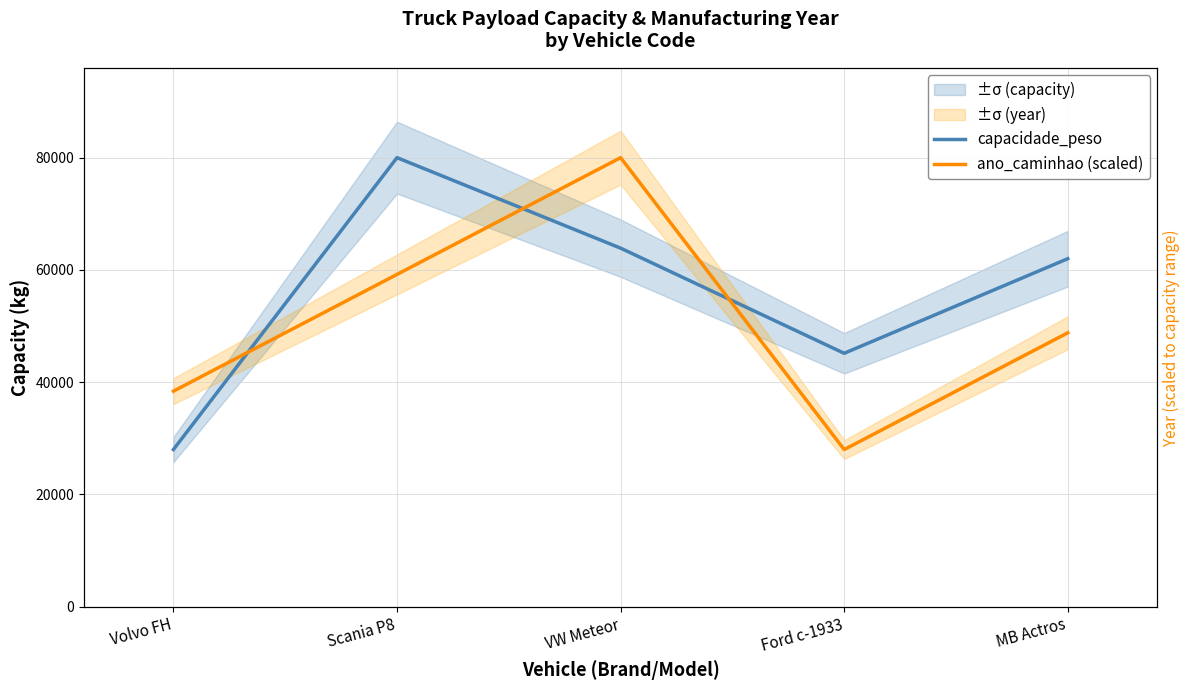

In ano_caminhao (scaled), how many points are lower than both neighbors (excluding endpoints)?

1